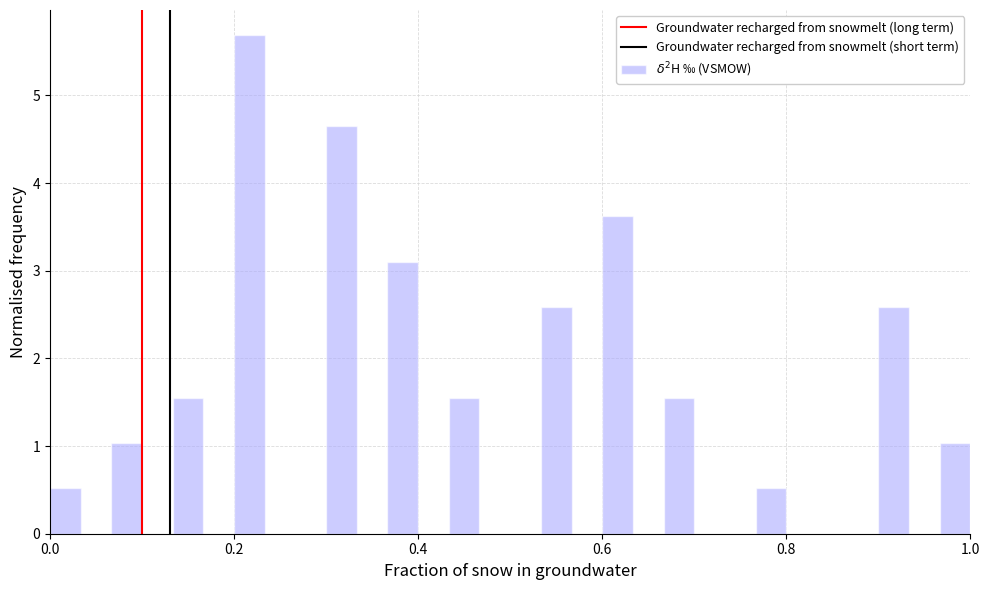

Read against the x-axis, roughly where is the centre of the tallest bar?

0.22